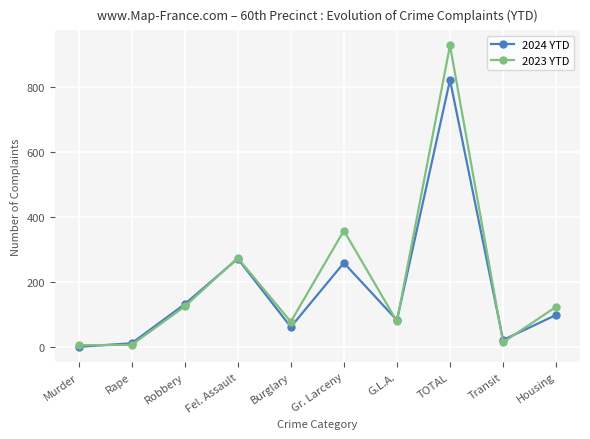

What is the greatest value displayed?

927